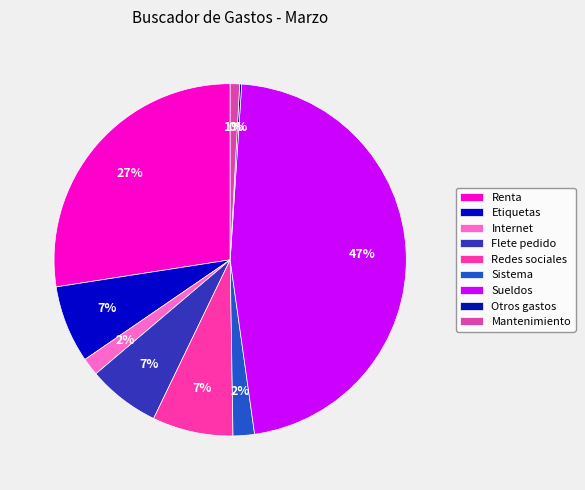

Between Otros gastos and Etiquetas, which is larger?

Etiquetas